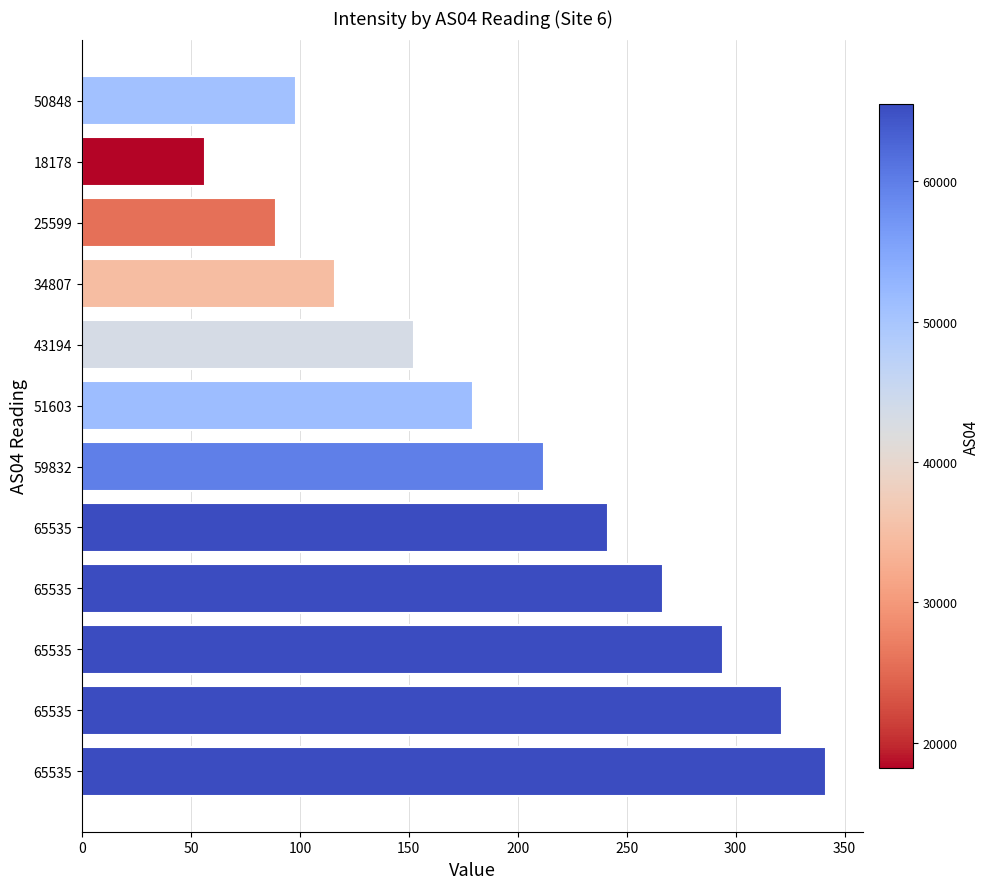

How many bars are there in total?

12